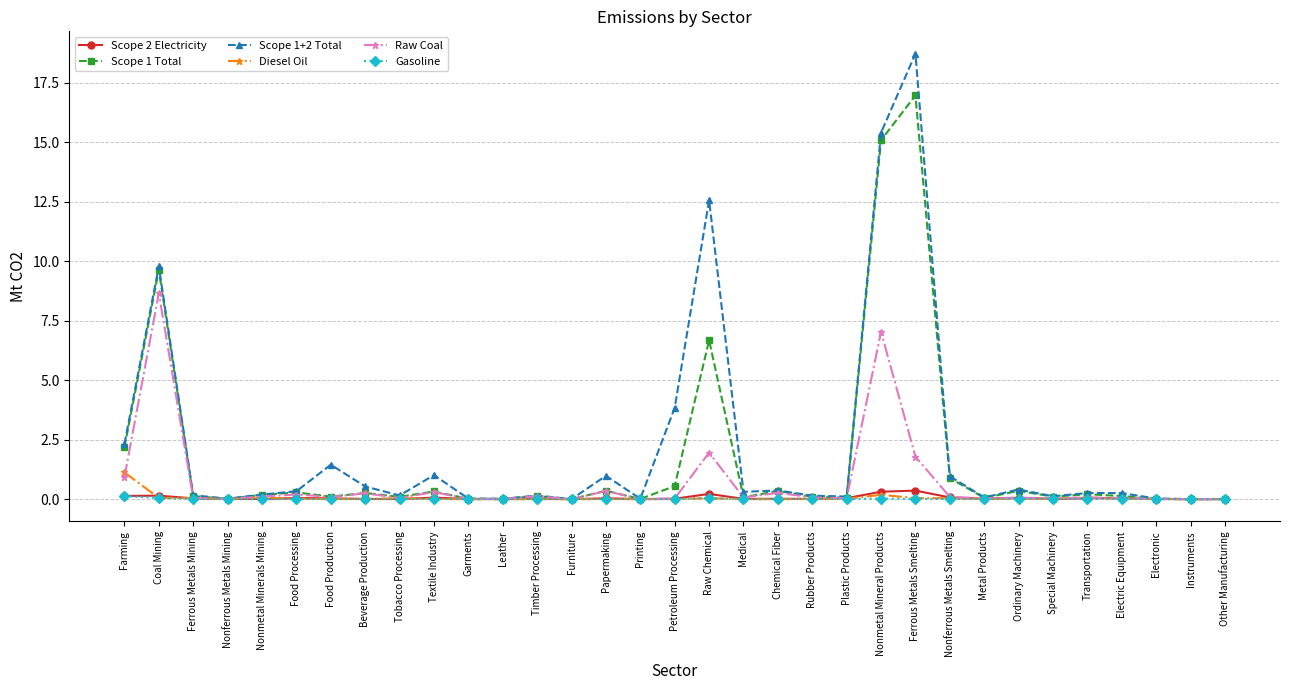

Is this an area chart (filled region under the line)?

No